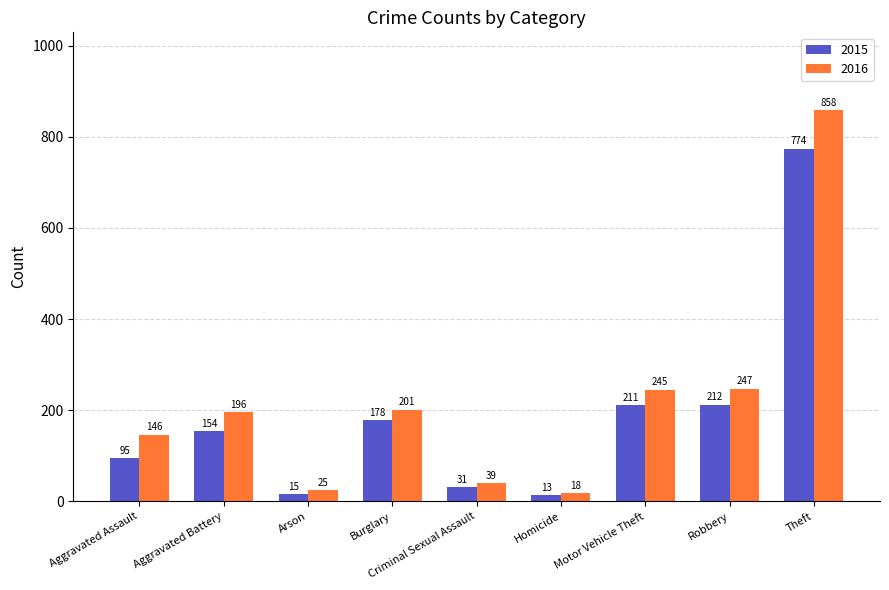

What are all the series names shown in the legend?

2015, 2016